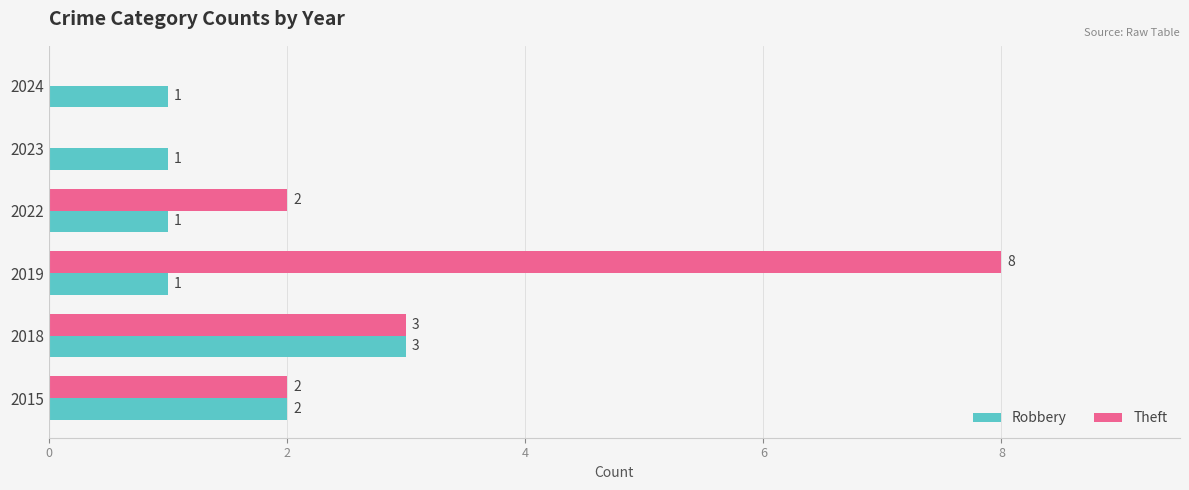

How many data points does each series have?

6